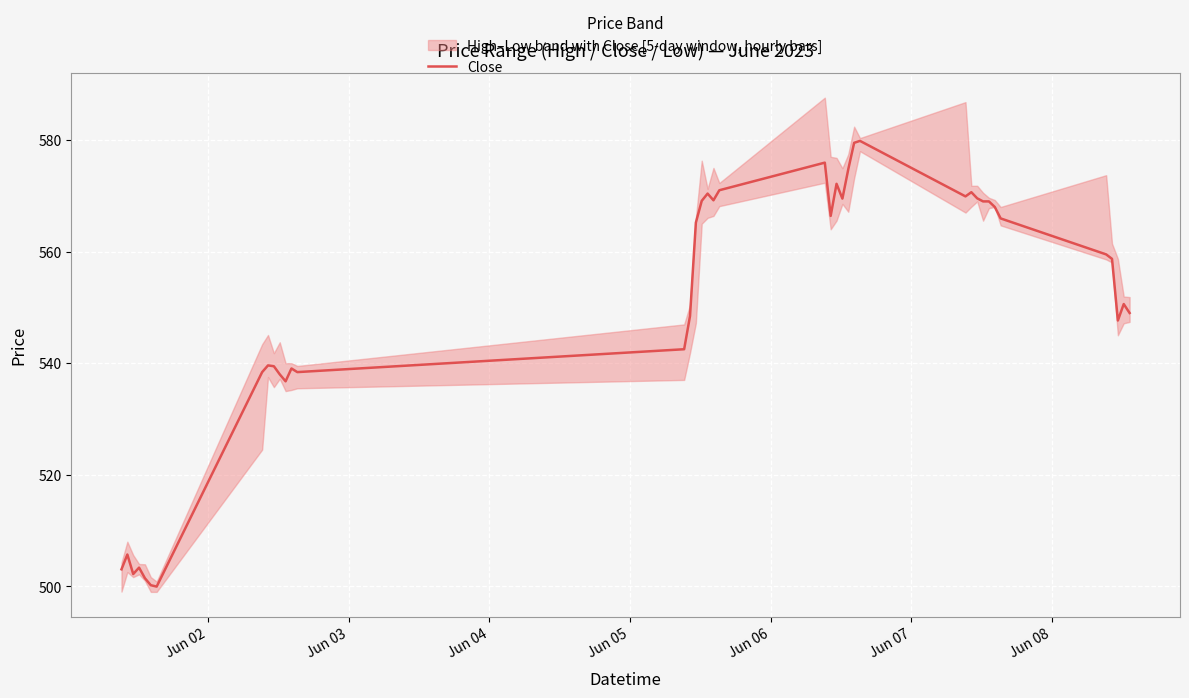

What is the highest value of the Close series?

579.8